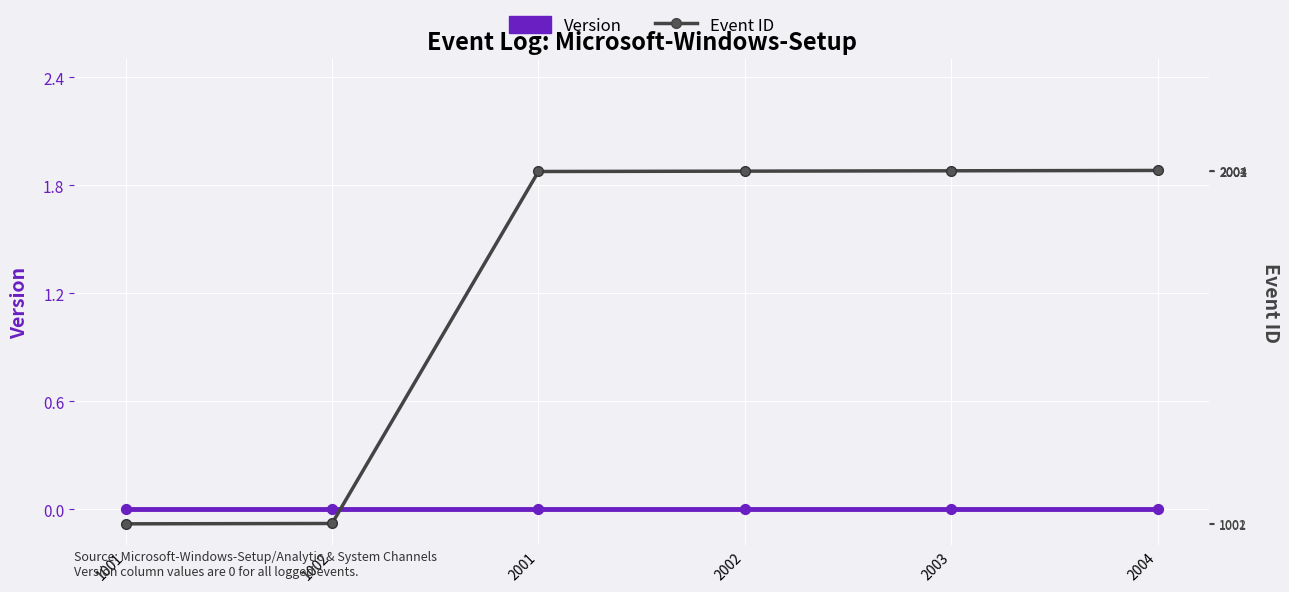

Which series has the largest total across all categories?

Event ID